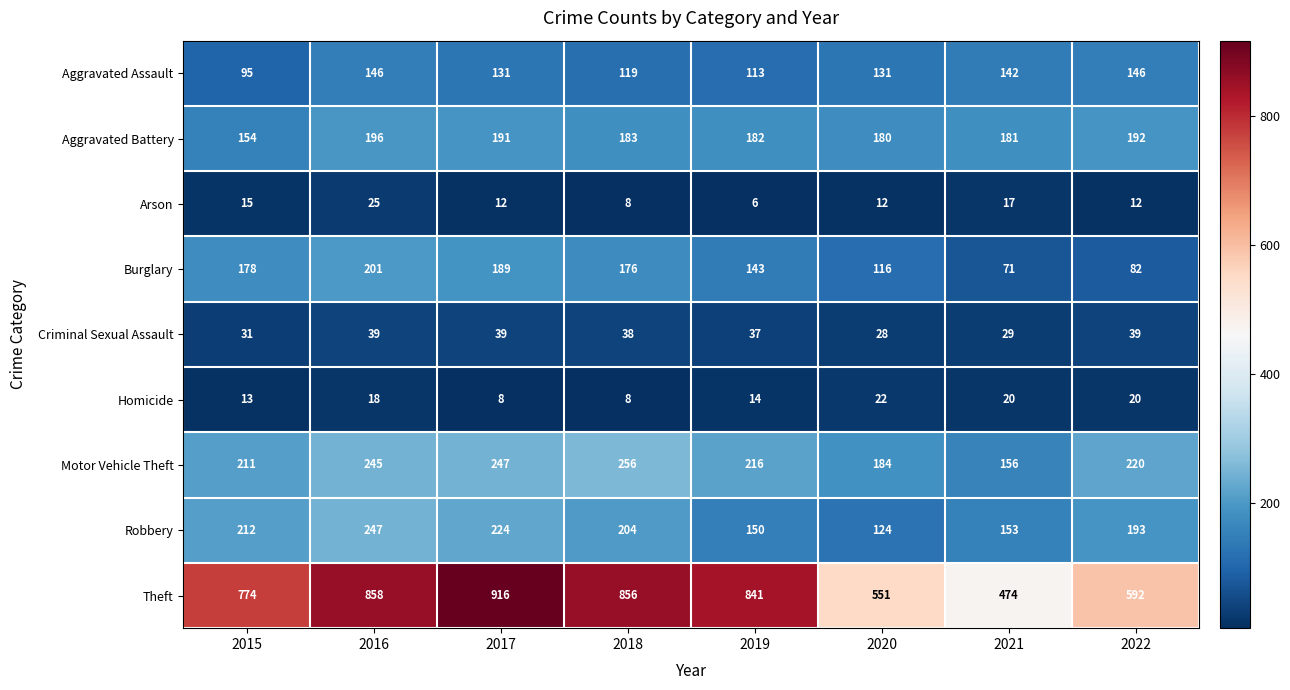

Between 2017 and 2021, which series saw the biggest shift?

Theft